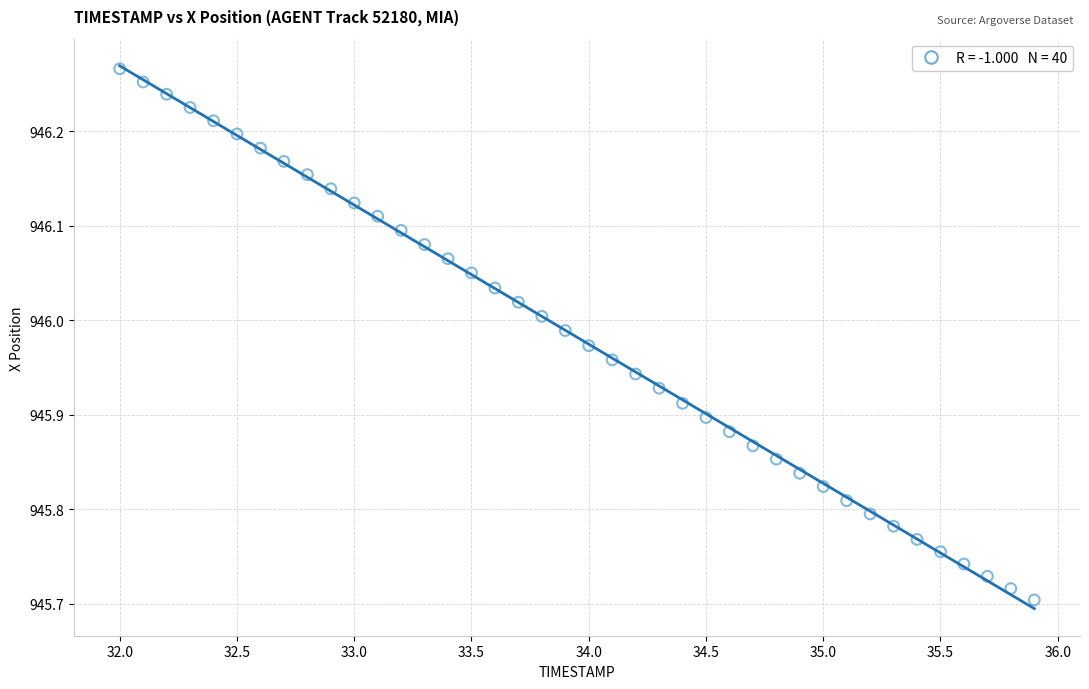

What is the range of Y values (max minus min)?

0.6